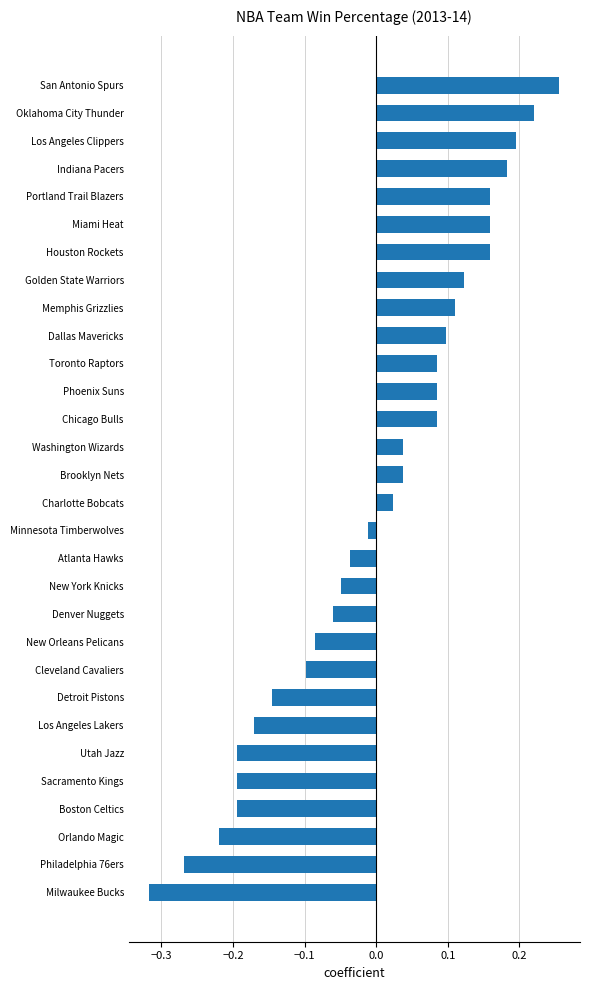

Which has a higher value, Houston Rockets or Phoenix Suns?

Houston Rockets